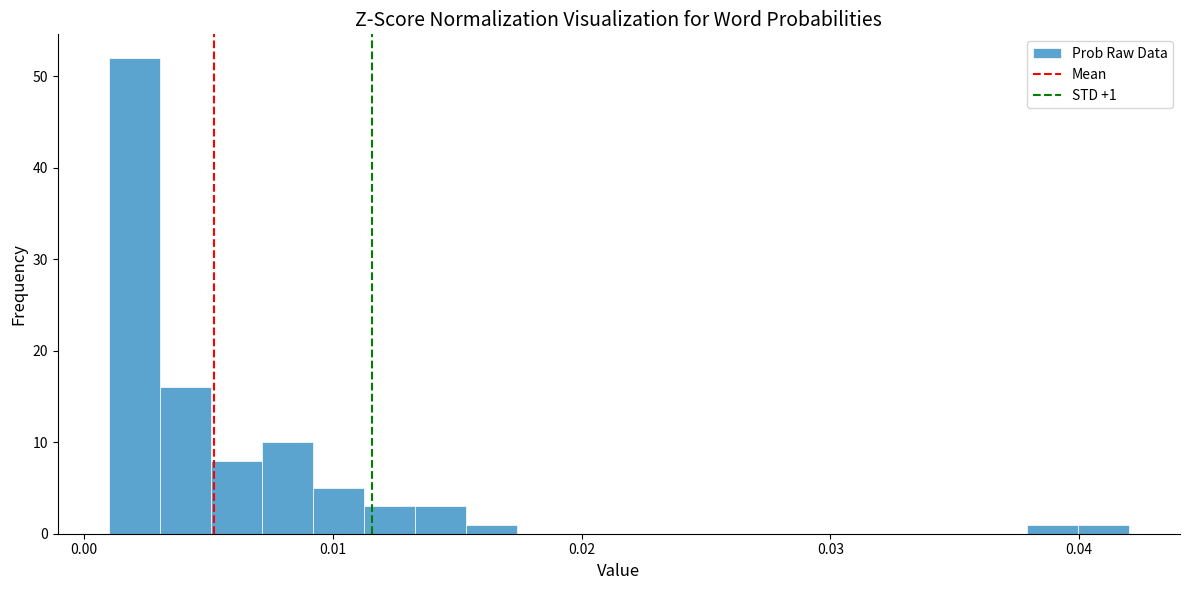

Around what value on the x-axis is the tallest bar? Give the approximate position of its centre, as read against the axis.

0.002